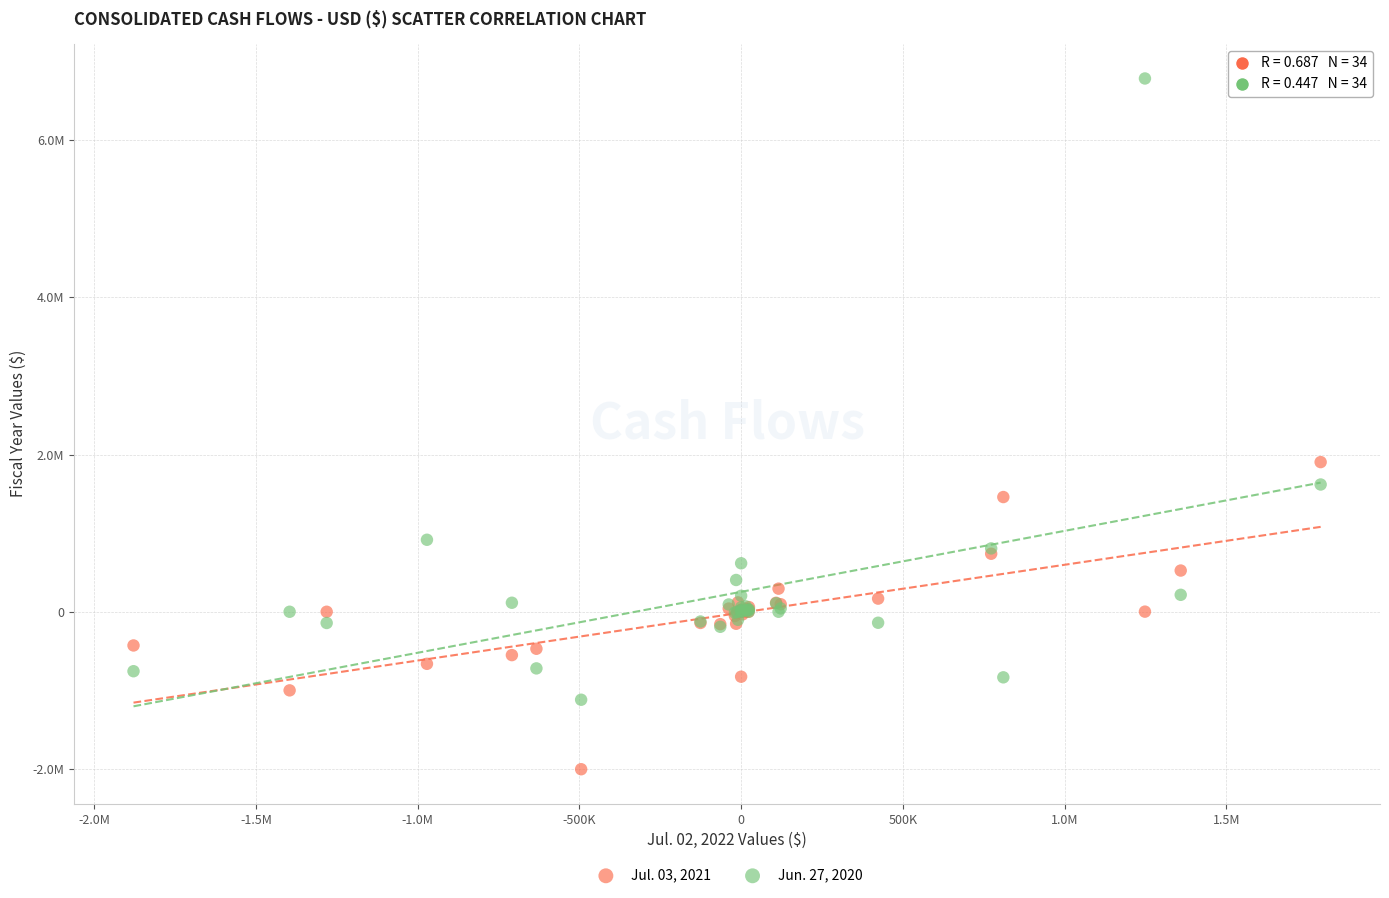

Which series has the largest Y range (max minus min)?

Jun. 27, 2020